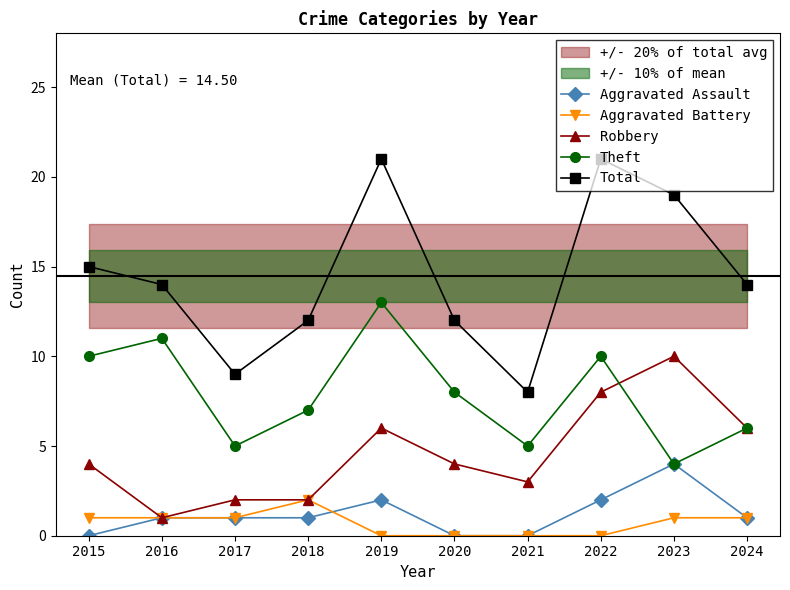

In Robbery, how many points are lower than both neighbors (excluding endpoints)?

2